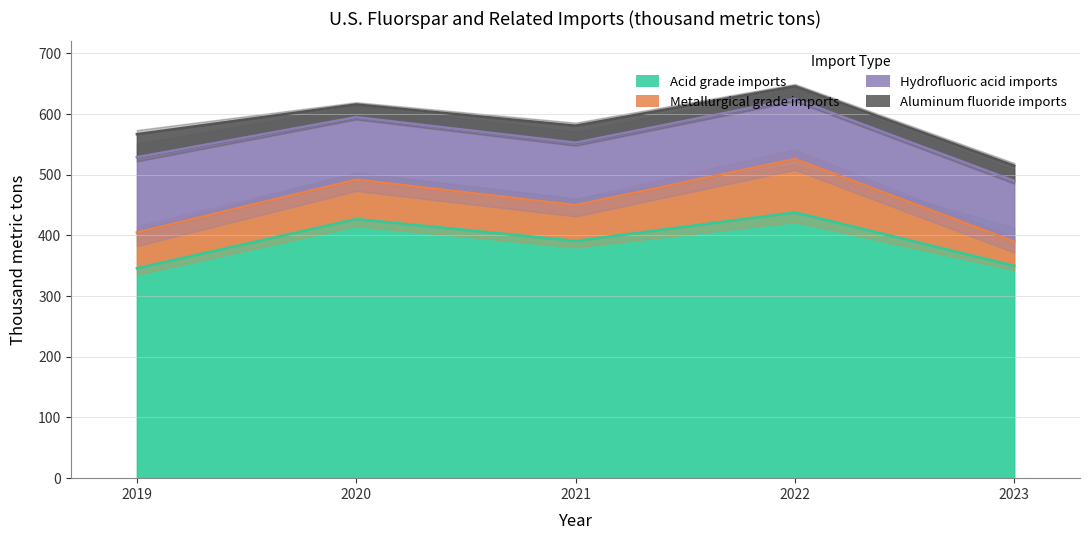

At which category does Hydrofluoric acid imports reach its first local valley?

2022